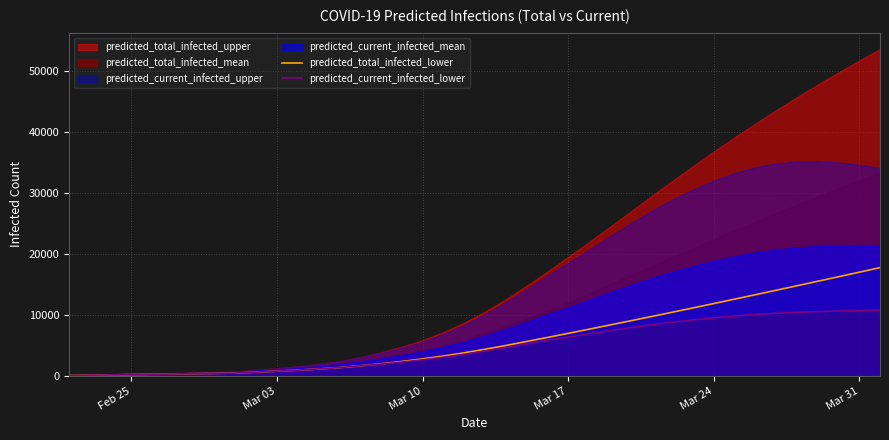

What is the maximum value for predicted_current_infected_lower?

10772